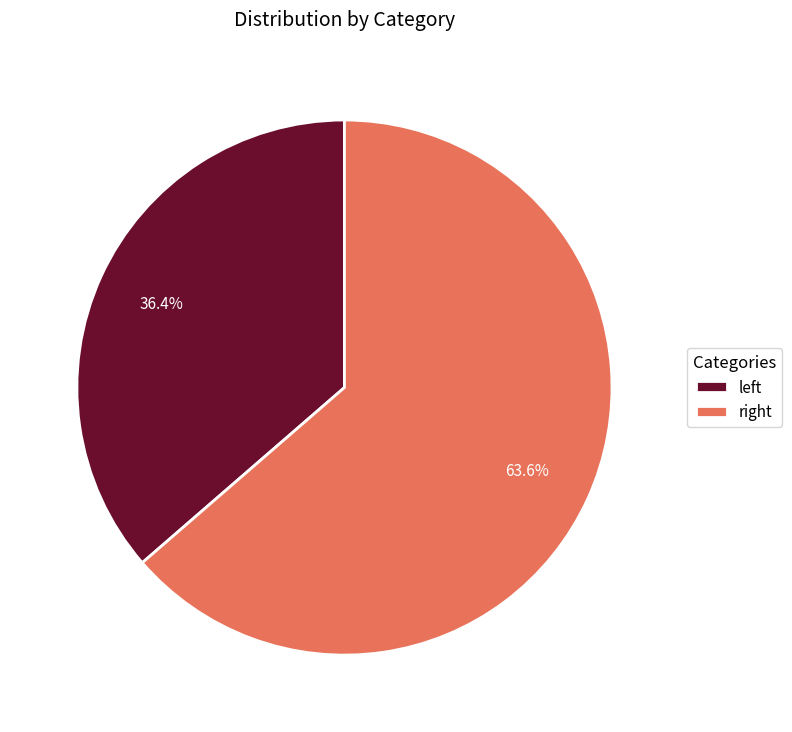

Which slice is the largest?

right